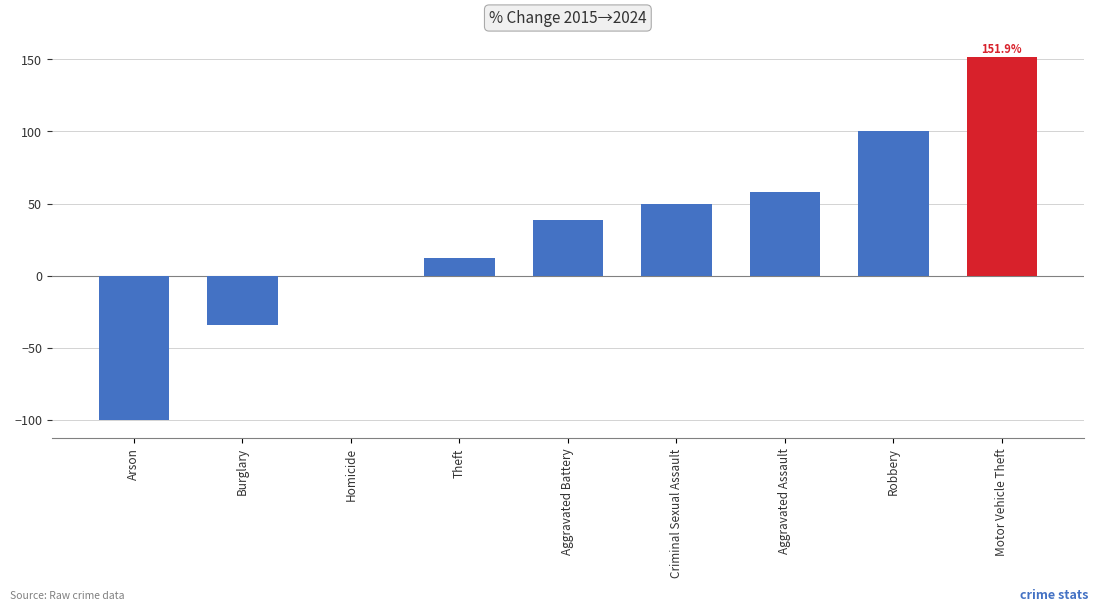

Which has a higher value, Aggravated Assault or Robbery?

Robbery